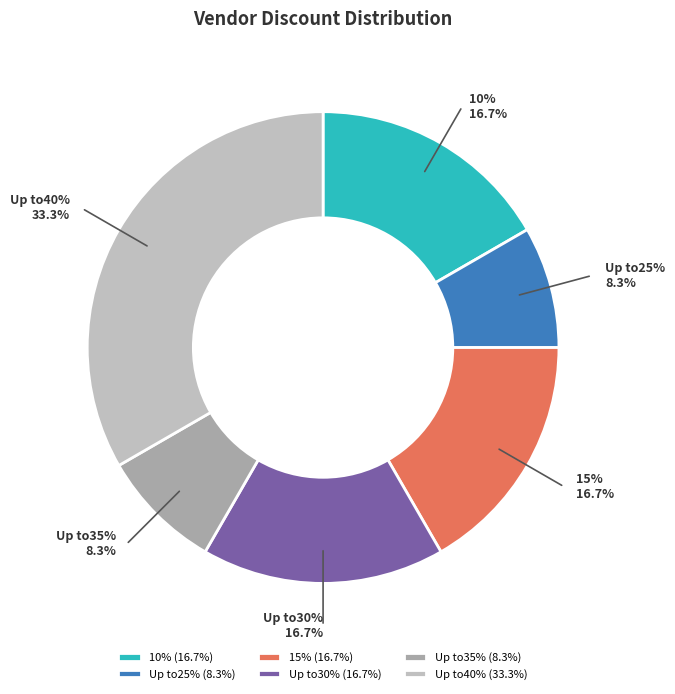

Which has a higher value, Up to35% or Up to30%?

Up to30%